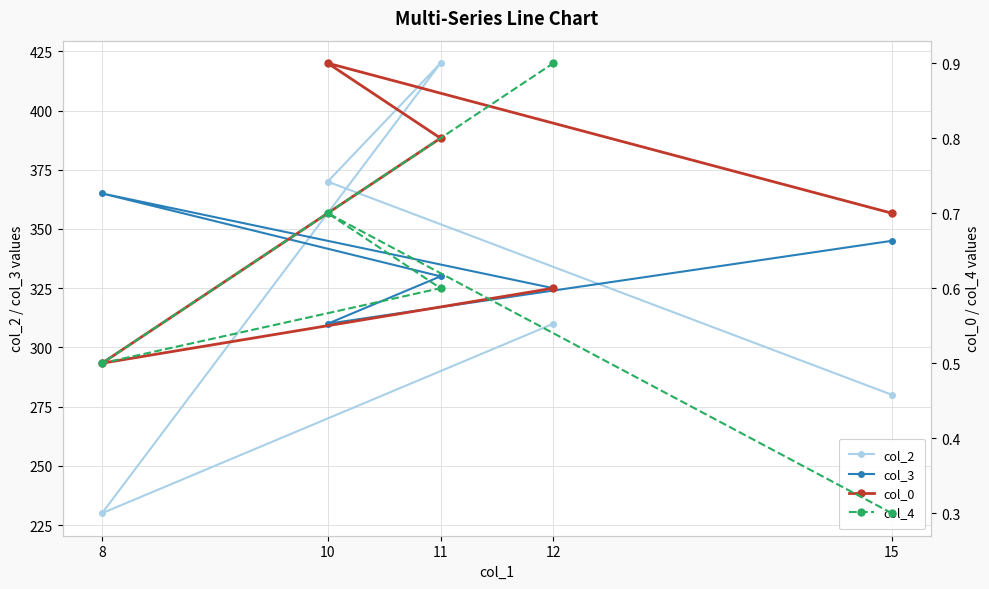

How many values in the col_2 series are below 310?

2